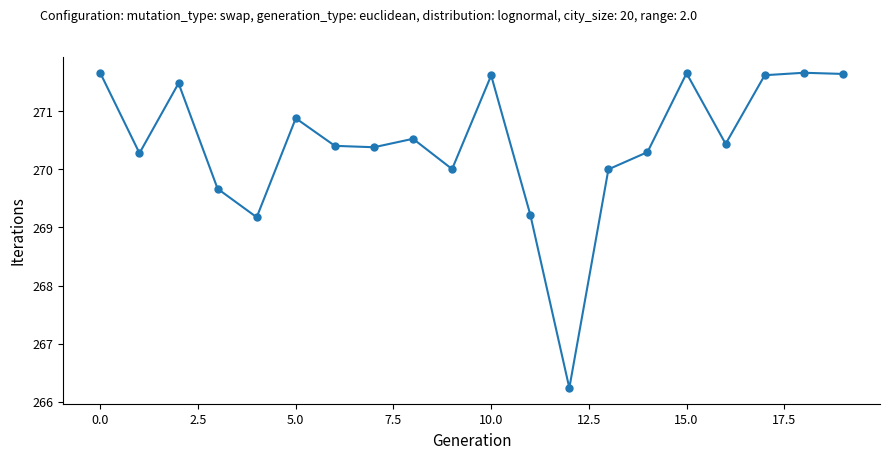

What is the difference between the maximum and second lowest values?

2.5